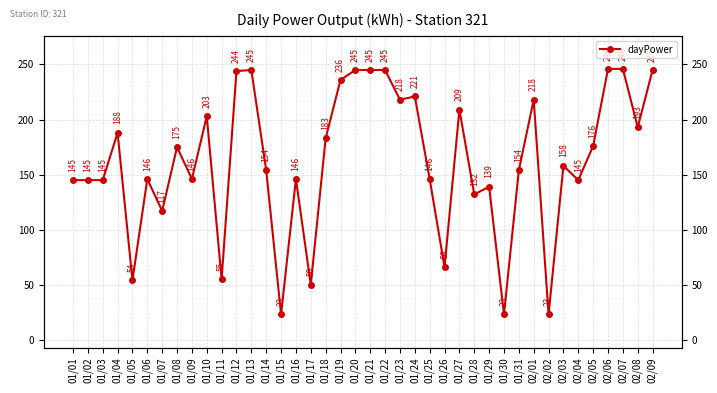

How many data points are less than 158?

20